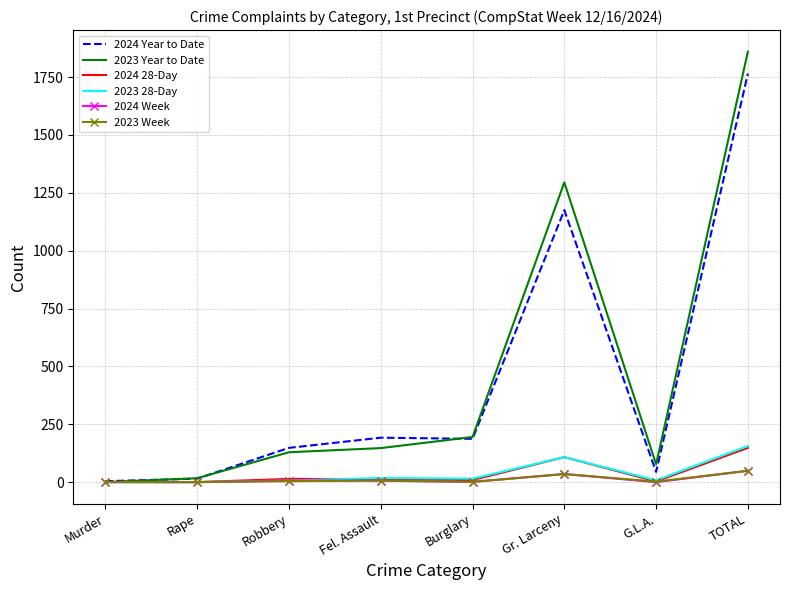

The 2024 Year to Date series shows 187 at Burglary. True or false?

True